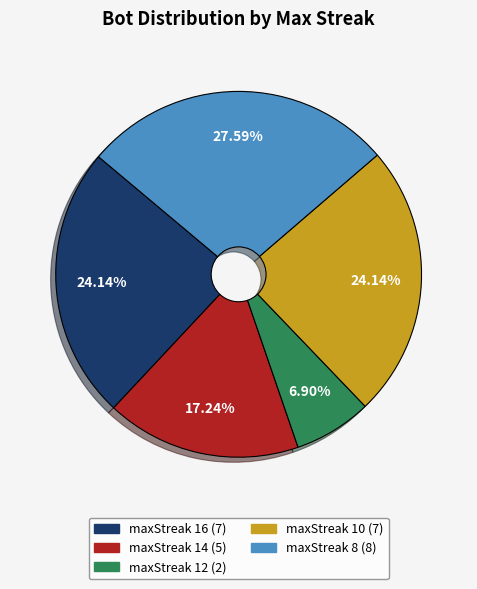

Does any single category account for the majority?

No